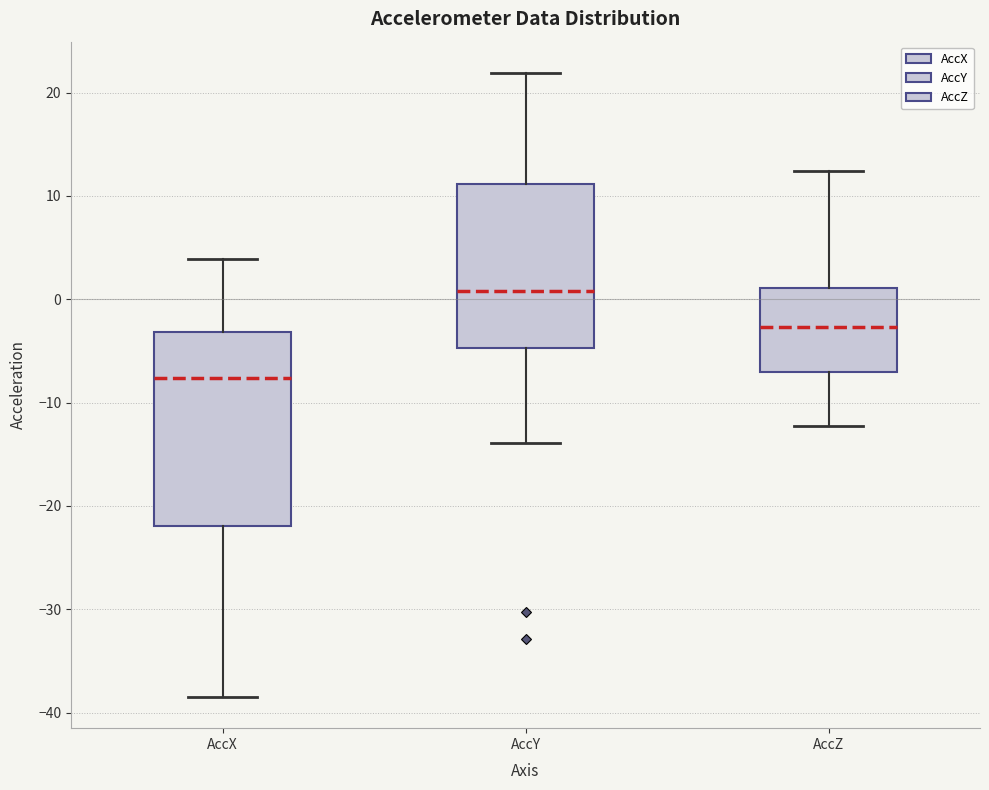

Comparing the boxes themselves (not the whiskers), which one is the tallest?

AccX